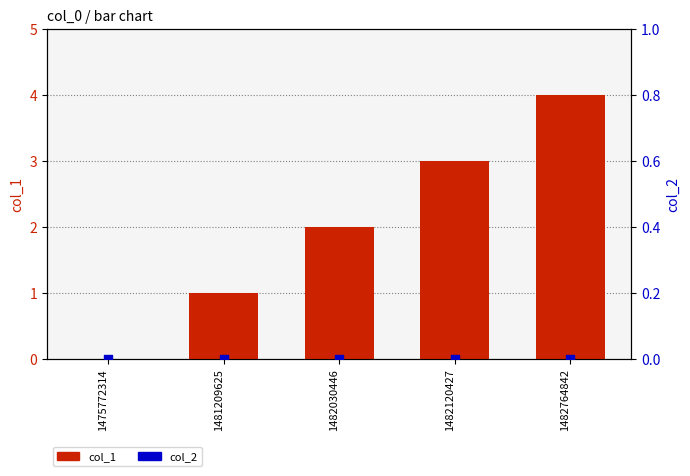

Which series contains the highest Y value?

col_1